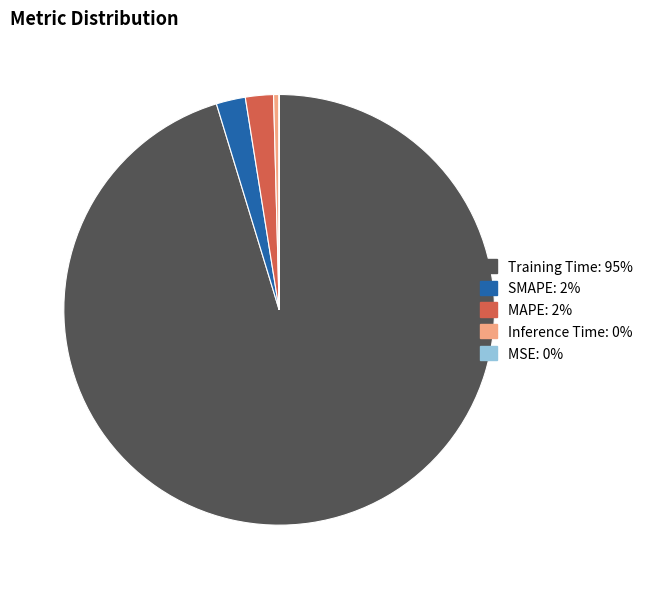

Is Inference Time the majority of the pie?

No